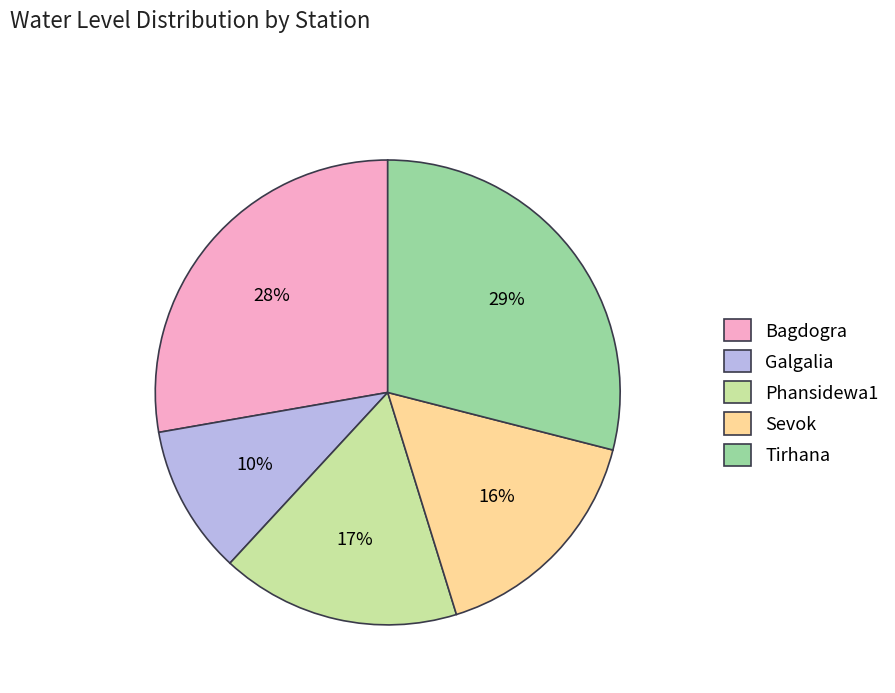

Is it true that Sevok is 23% of the pie?

False